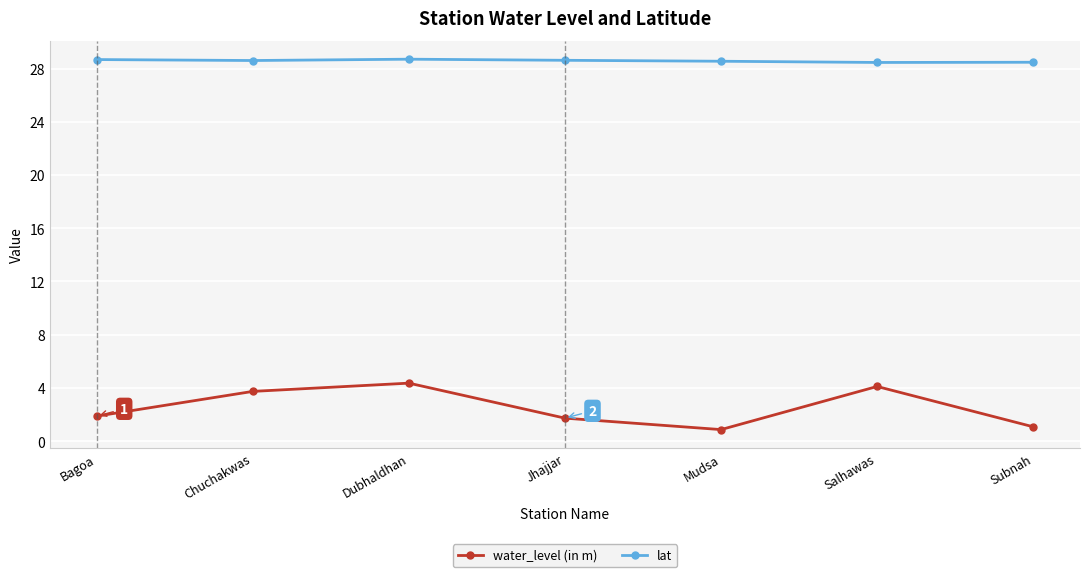

What is the difference between the maximum and minimum values in the water_level (in m) series?

3.5